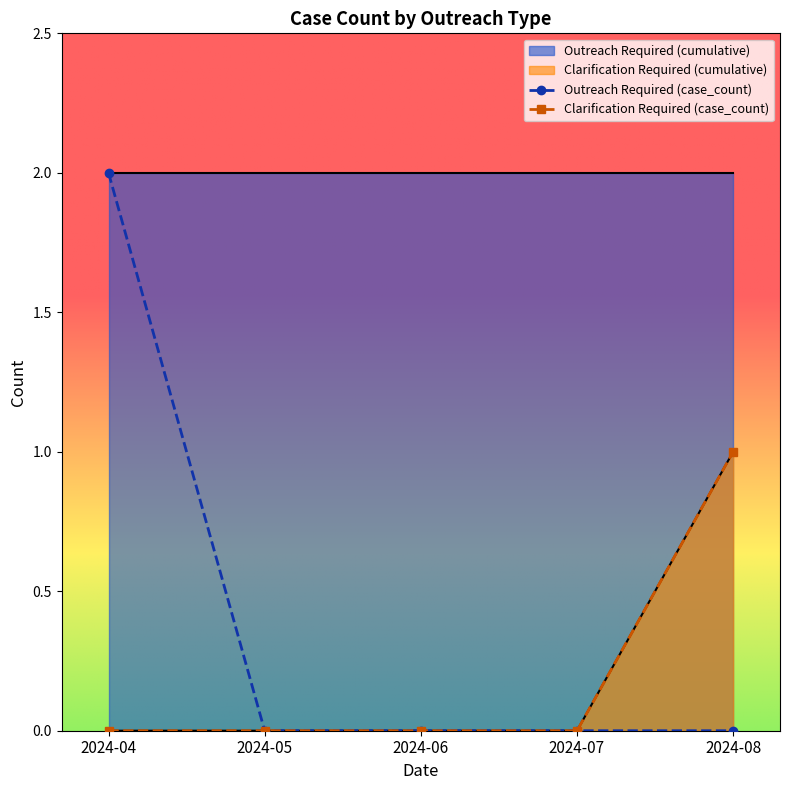

True or false: Clarification Required has more than 1 interior local peaks.

False